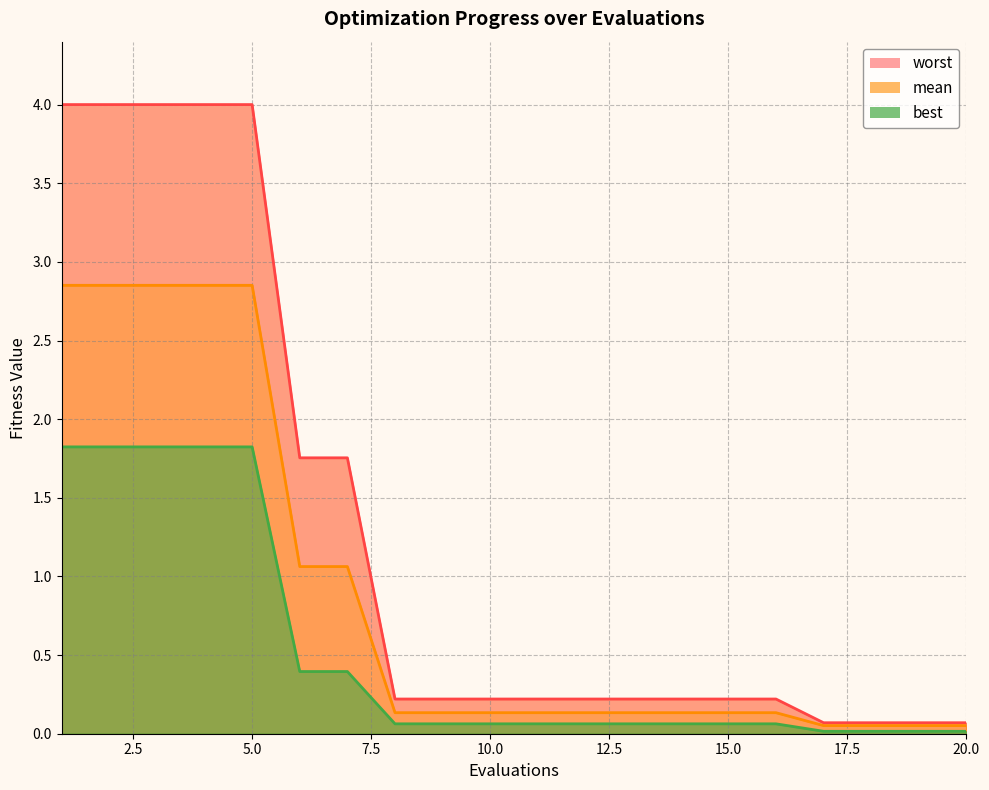

True or false: mean and best cross at least once.

False